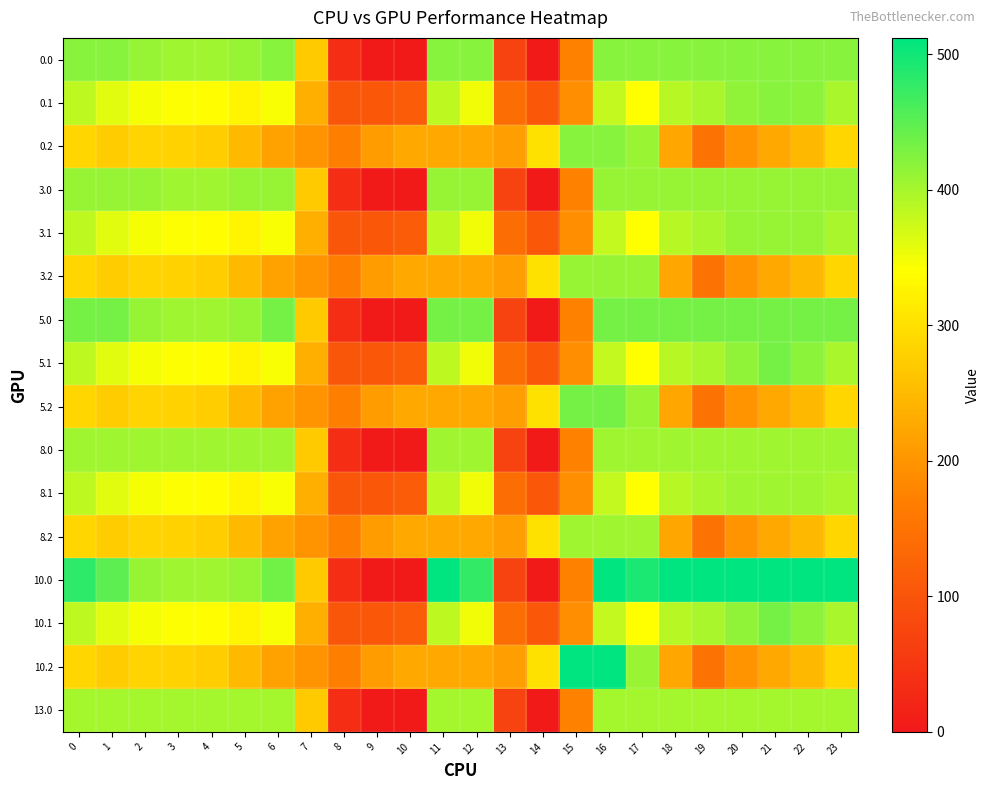

Reading left to right, what are all the values shown in this chart?

0.0: 0=420.0	1=420.0	2=410.3	3=404.4	4=404.9	5=410.8	6=420.0	7=270.7	8=35.0	9=0.0	10=0.0	11=420.0	12=420.0	13=70.2	14=0.3	15=172.8	16=420.0	17=420.0	18=420.0	19=420.0	20=420.0	21=420.0	22=420.0	23=420.0
0.1: 0=384.6	1=361.1	2=347.9	3=342.7	4=339.6	5=329.5	6=345.2	7=234.9	8=102.3	9=104.8	10=114.0	11=384.7	12=350.8	13=141.2	14=105.5	15=190.4	16=380.5	17=340.1	18=388.5	19=399.7	20=414.5	21=420.0	22=419.9	23=399.4
0.2: 0=287.1	1=272.7	2=285.5	3=281.0	4=274.4	5=248.1	6=216.4	7=199.0	8=169.5	9=209.6	10=228.0	11=225.2	12=224.3	13=212.2	14=301.9	15=420.0	16=420.0	17=409.5	18=223.1	19=151.1	20=199.2	21=226.4	22=247.4	23=287.5
3.0: 0=410.0	1=410.0	2=410.0	3=404.4	4=404.9	5=410.0	6=410.0	7=270.7	8=35.0	9=0.0	10=0.0	11=410.0	12=410.0	13=70.2	14=0.3	15=172.8	16=410.0	17=410.0	18=410.0	19=410.0	20=410.0	21=410.0	22=410.0	23=410.0
3.1: 0=384.6	1=361.1	2=347.9	3=342.7	4=339.6	5=329.5	6=345.2	7=234.9	8=102.3	9=104.8	10=114.0	11=384.7	12=350.8	13=141.2	14=105.5	15=190.4	16=380.5	17=340.1	18=388.5	19=399.7	20=410.0	21=410.0	22=410.0	23=399.4
3.2: 0=287.1	1=272.7	2=285.5	3=281.0	4=274.4	5=248.1	6=216.4	7=199.0	8=169.5	9=209.6	10=228.0	11=225.2	12=224.3	13=212.2	14=301.9	15=410.0	16=410.0	17=409.5	18=223.1	19=151.1	20=199.2	21=226.4	22=247.4	23=287.5
5.0: 0=433.0	1=433.0	2=410.3	3=404.4	4=404.9	5=410.8	6=433.0	7=270.7	8=35.0	9=0.0	10=0.0	11=433.0	12=433.0	13=70.2	14=0.3	15=172.8	16=433.0	17=433.0	18=433.0	19=433.0	20=433.0	21=433.0	22=433.0	23=433.0
5.1: 0=384.6	1=361.1	2=347.9	3=342.7	4=339.6	5=329.5	6=345.2	7=234.9	8=102.3	9=104.8	10=114.0	11=384.7	12=350.8	13=141.2	14=105.5	15=190.4	16=380.5	17=340.1	18=388.5	19=399.7	20=414.5	21=432.4	22=419.9	23=399.4
5.2: 0=287.1	1=272.7	2=285.5	3=281.0	4=274.4	5=248.1	6=216.4	7=199.0	8=169.5	9=209.6	10=228.0	11=225.2	12=224.3	13=212.2	14=301.9	15=433.0	16=433.0	17=409.5	18=223.1	19=151.1	20=199.2	21=226.4	22=247.4	23=287.5
8.0: 0=405.0	1=405.0	2=405.0	3=404.4	4=404.9	5=405.0	6=405.0	7=270.7	8=35.0	9=0.0	10=0.0	11=405.0	12=405.0	13=70.2	14=0.3	15=172.8	16=405.0	17=405.0	18=405.0	19=405.0	20=405.0	21=405.0	22=405.0	23=405.0
8.1: 0=384.6	1=361.1	2=347.9	3=342.7	4=339.6	5=329.5	6=345.2	7=234.9	8=102.3	9=104.8	10=114.0	11=384.7	12=350.8	13=141.2	14=105.5	15=190.4	16=380.5	17=340.1	18=388.5	19=399.7	20=405.0	21=405.0	22=405.0	23=399.4
8.2: 0=287.1	1=272.7	2=285.5	3=281.0	4=274.4	5=248.1	6=216.4	7=199.0	8=169.5	9=209.6	10=228.0	11=225.2	12=224.3	13=212.2	14=301.9	15=405.0	16=405.0	17=405.0	18=223.1	19=151.1	20=199.2	21=226.4	22=247.4	23=287.5
10.0: 0=482.0	1=449.5	2=410.3	3=404.4	4=404.9	5=410.8	6=435.0	7=270.7	8=35.0	9=0.0	10=0.0	11=512.0	12=477.2	13=70.2	14=0.3	15=172.8	16=512.0	17=493.8	18=512.0	19=512.0	20=512.0	21=512.0	22=512.0	23=511.3
10.1: 0=384.6	1=361.1	2=347.9	3=342.7	4=339.6	5=329.5	6=345.2	7=234.9	8=102.3	9=104.8	10=114.0	11=384.7	12=350.8	13=141.2	14=105.5	15=190.4	16=380.5	17=340.1	18=388.5	19=399.7	20=414.5	21=432.4	22=419.9	23=399.4
10.2: 0=287.1	1=272.7	2=285.5	3=281.0	4=274.4	5=248.1	6=216.4	7=199.0	8=169.5	9=209.6	10=228.0	11=225.2	12=224.3	13=212.2	14=301.9	15=512.0	16=512.0	17=409.5	18=223.1	19=151.1	20=199.2	21=226.4	22=247.4	23=287.5
13.0: 0=400.0	1=400.0	2=400.0	3=400.0	4=400.0	5=400.0	6=400.0	7=270.7	8=35.0	9=0.0	10=0.0	11=400.0	12=400.0	13=70.2	14=0.3	15=172.8	16=400.0	17=400.0	18=400.0	19=400.0	20=400.0	21=400.0	22=400.0	23=400.0